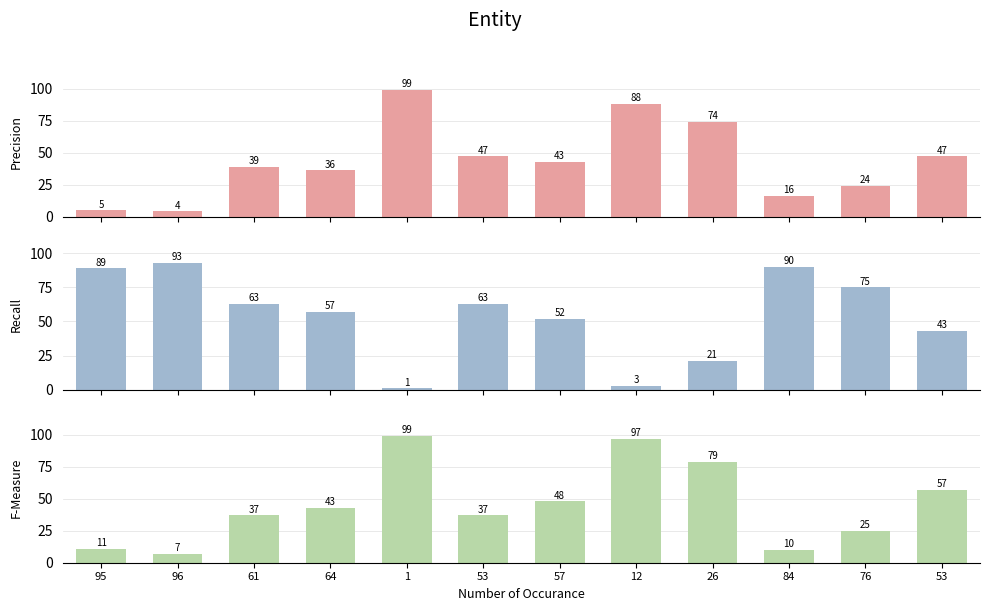

At 12, list the series in order from largest to smallest.

F-Measure, Precision, Recall